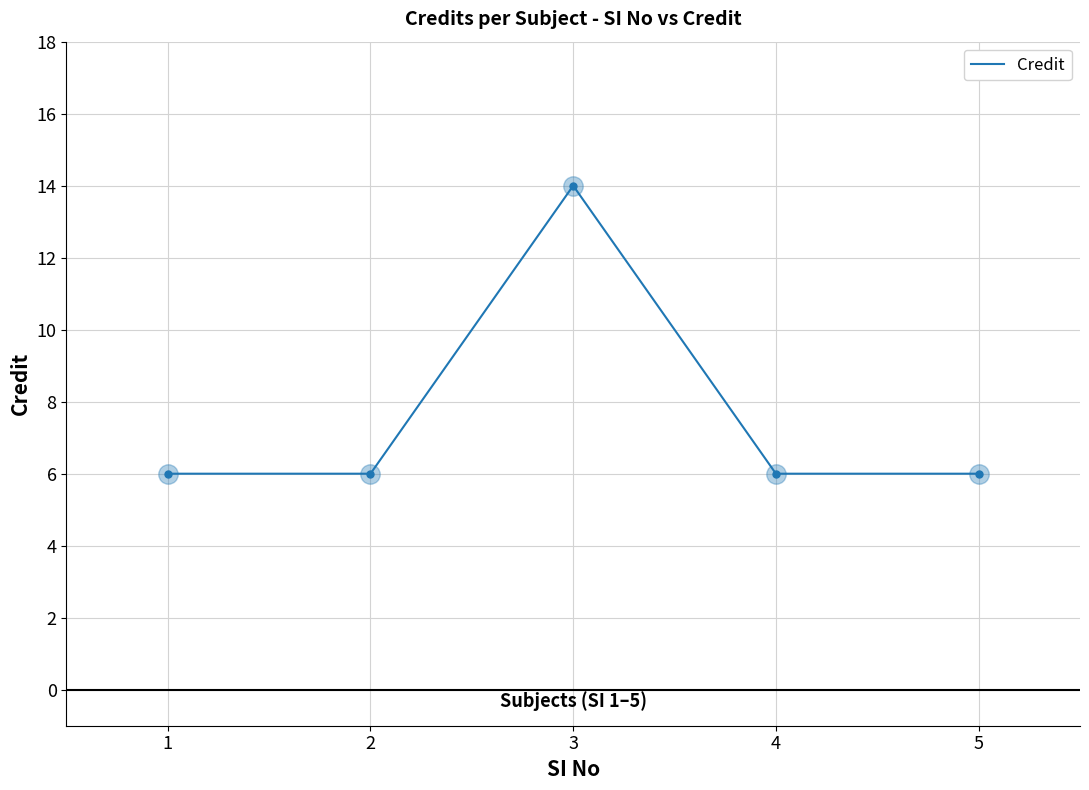

Is it true that the value at 4 is 10?

False